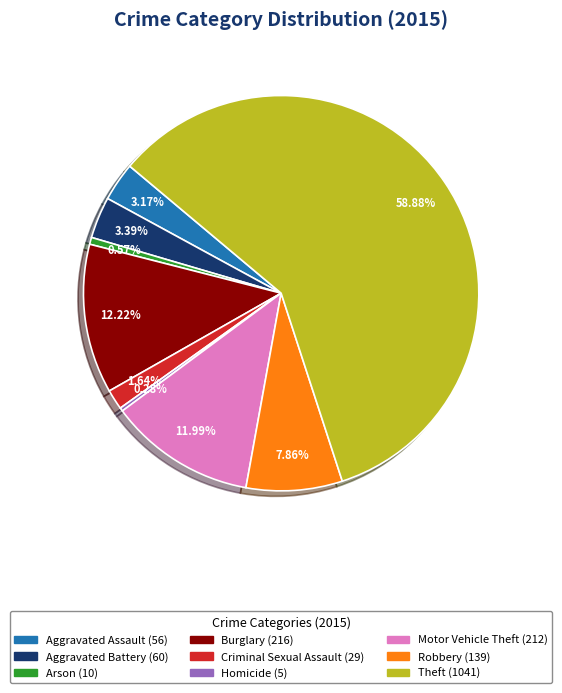

What percentage is the Motor Vehicle Theft slice, to the nearest percent?

12%